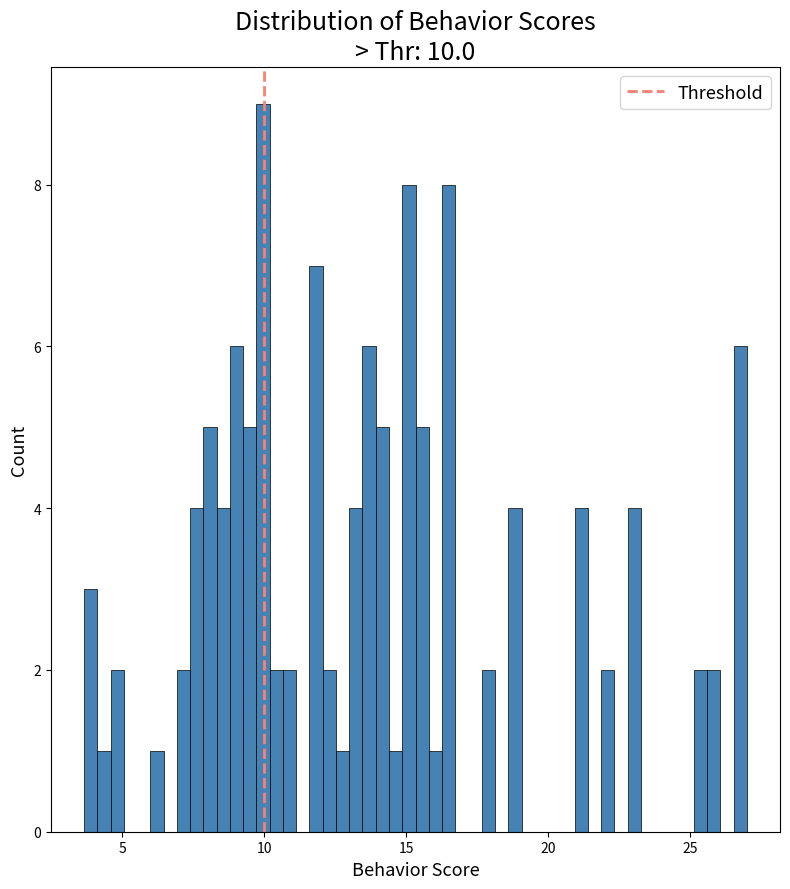

Read against the x-axis, roughly where is the centre of the tallest bar?

10.0